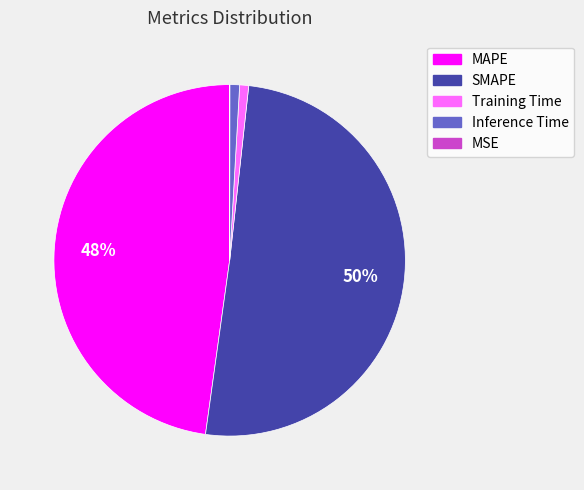

Is it true that MAPE is 40% of the pie?

False